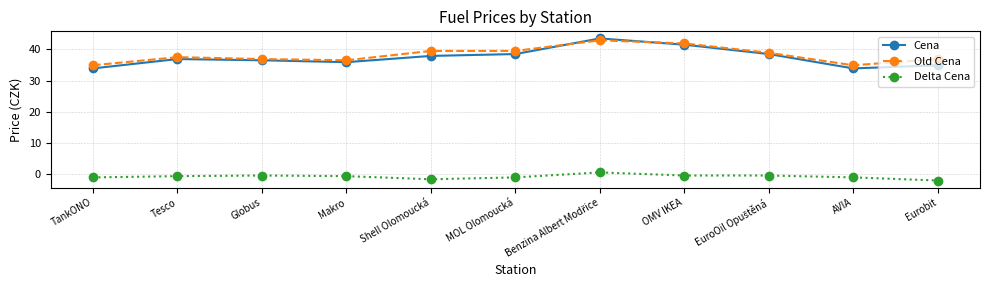

What is the difference between the maximum and minimum values in the Old Cena series?

8.0